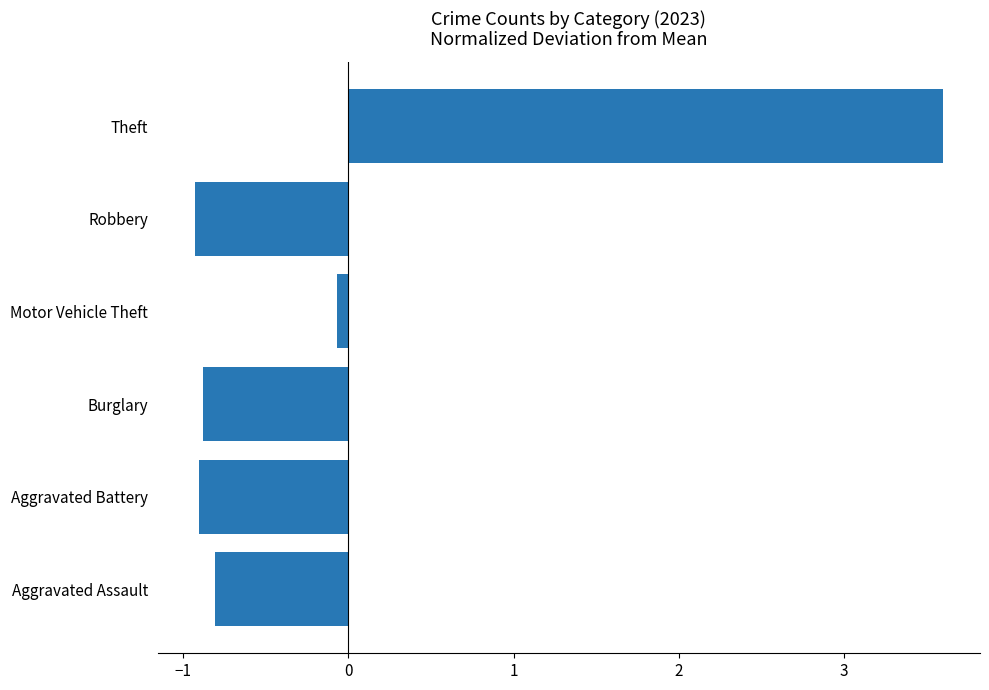

True or false: the data shows -1.4 at Burglary.

False